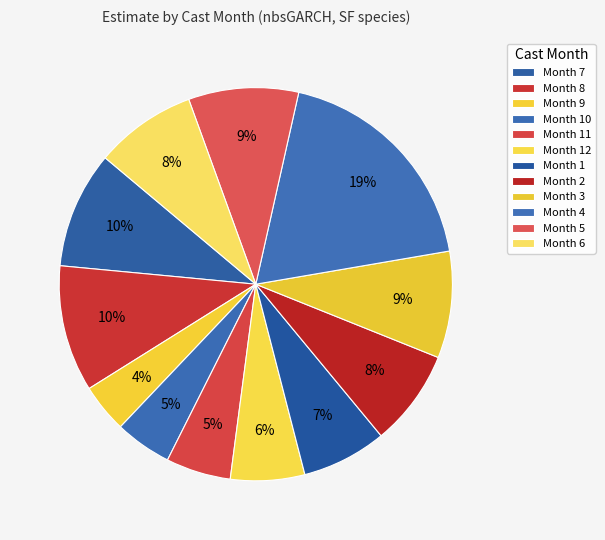

Which category has the biggest portion of the pie?

Month 4